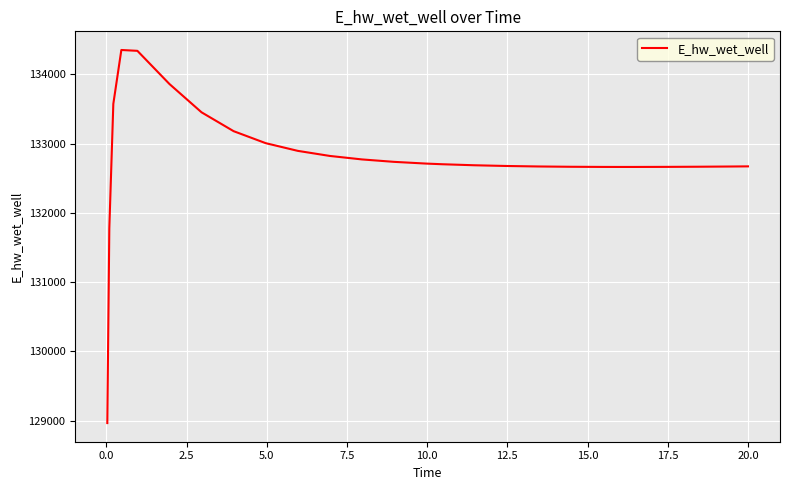

What is the smallest value displayed?

128966.8